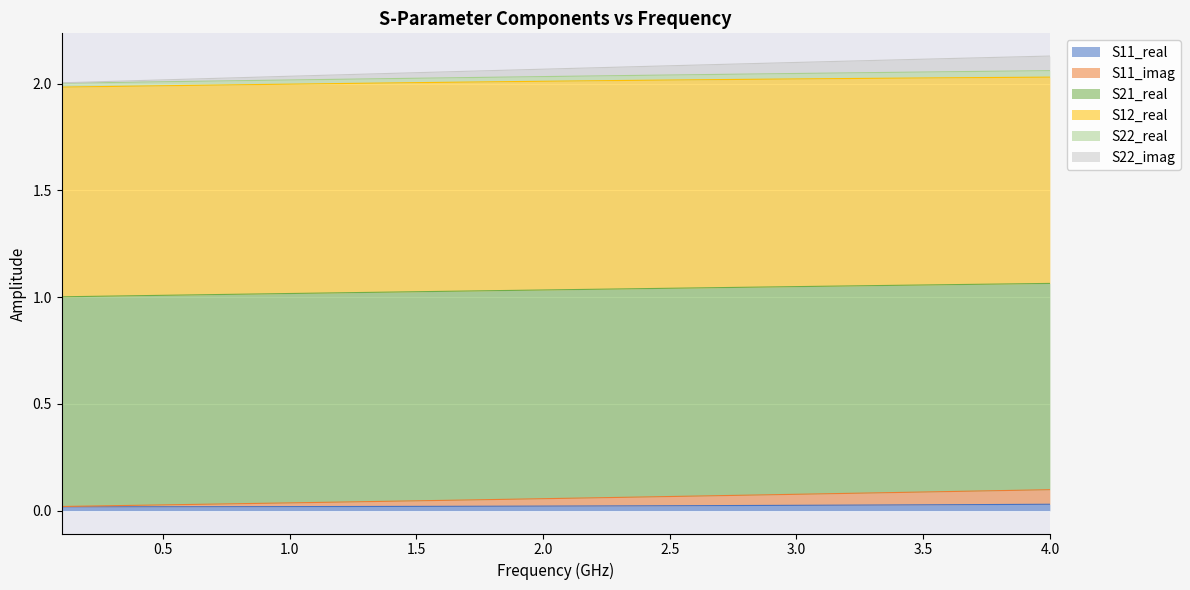

True or false: S11_real and S21_real intersect in this chart.

False